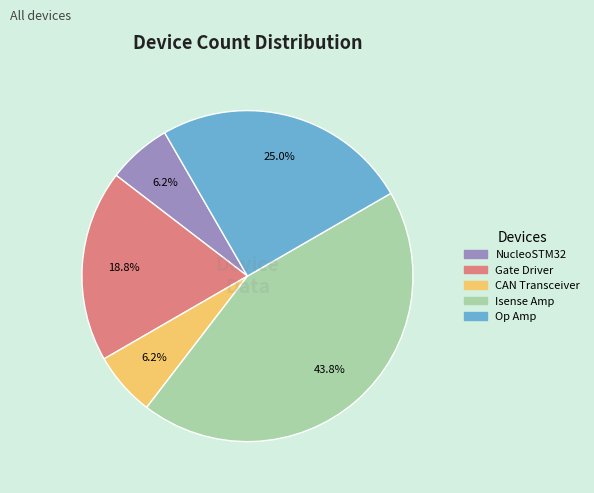

Approximately how many times larger is the value at Isense Amp compared to Gate Driver?

2.3